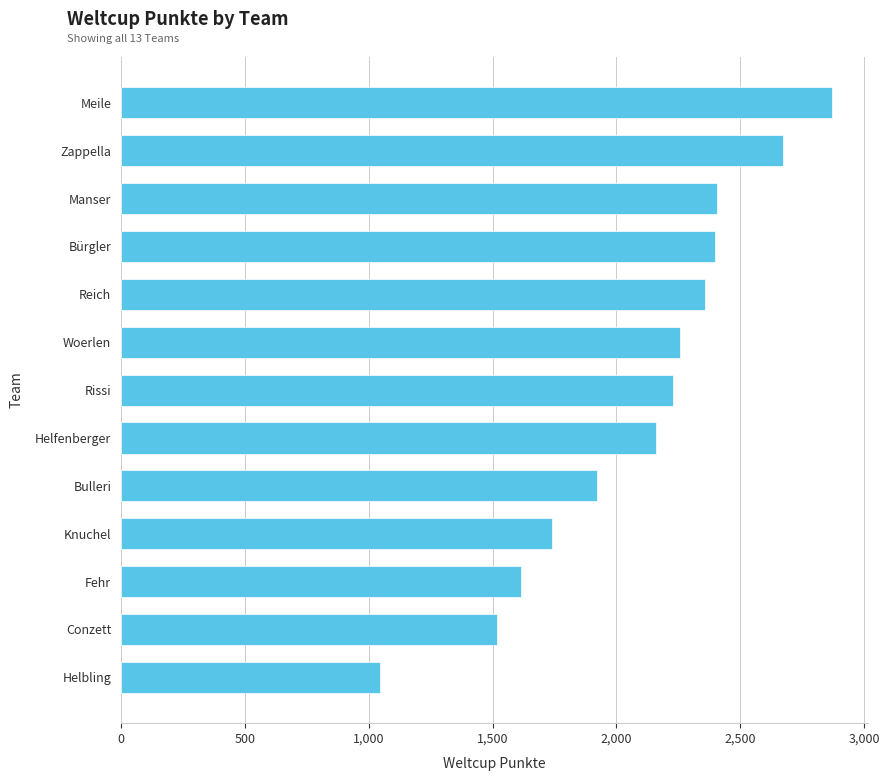

What is the sum of all values?

27195